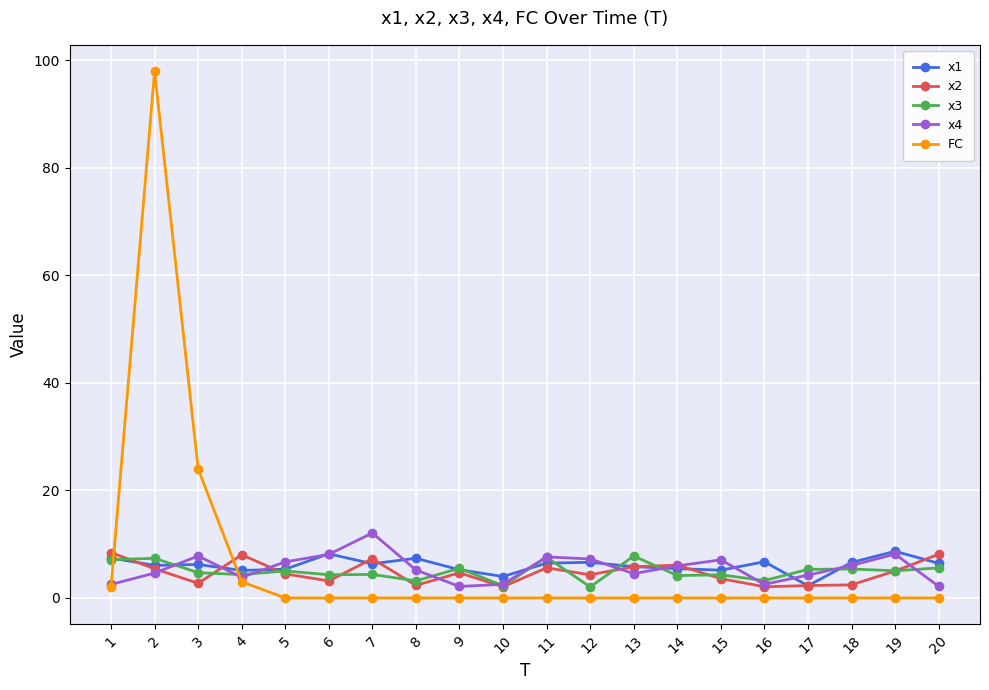

What is the maximum value for FC?

98.0